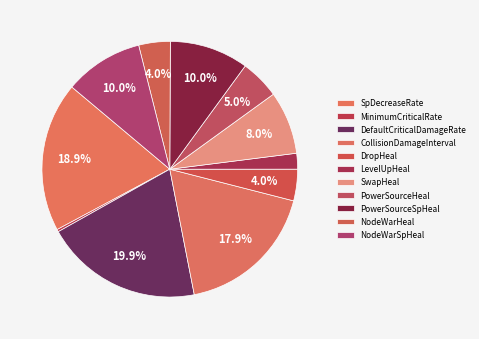

How many segments does this pie chart have?

11